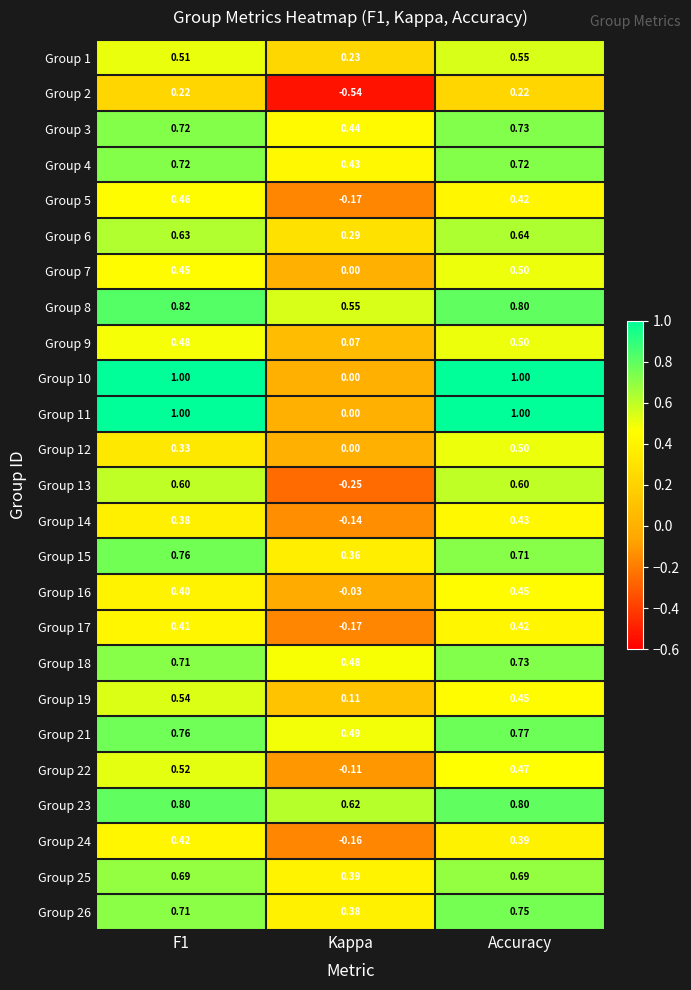

At which label is Group 26 closest to 0?

Kappa